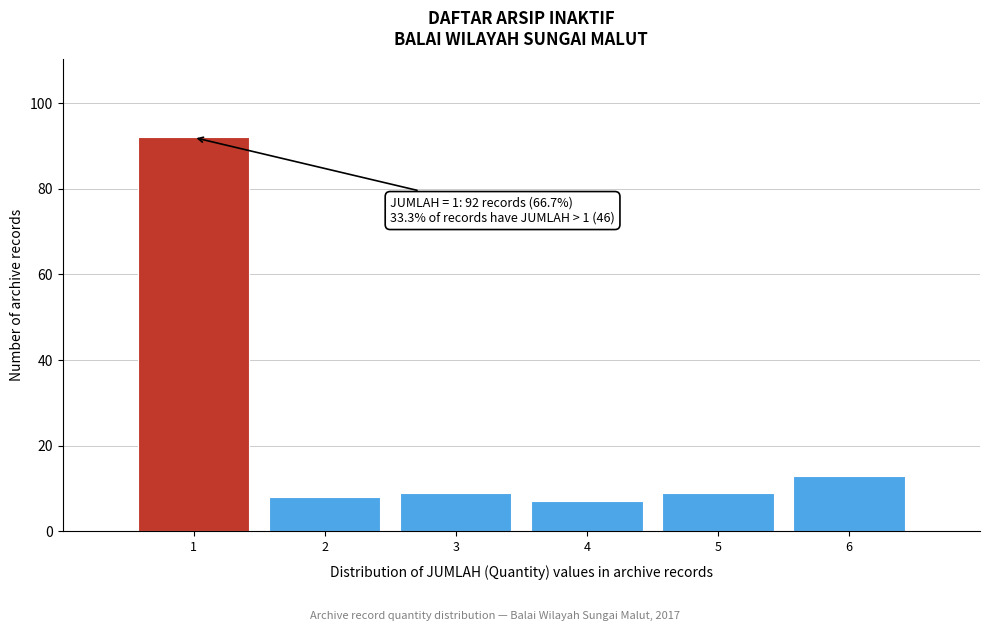

Which range on the x-axis has the tallest bar?

0.5 to 1.5